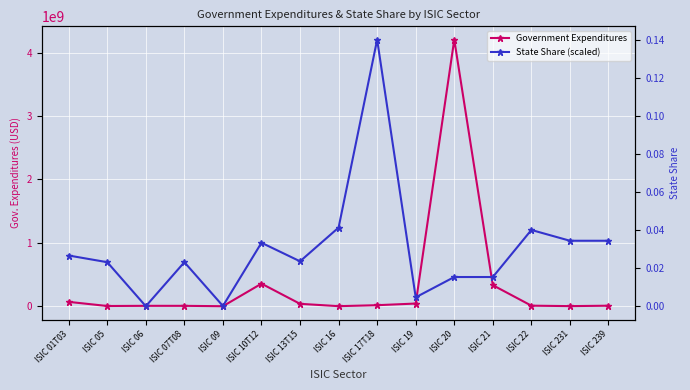

Reading right to left, transcribe all the data shown in this chart.

Government Expenditures: ISIC 239=8407663.1	ISIC 231=1860361.6	ISIC 22=8911870.5	ISIC 21=331916271.1	ISIC 20=4203160241.6	ISIC 19=42428252.8	ISIC 17T18=16467586.7	ISIC 16=1162417.9	ISIC 13T15=38069185.8	ISIC 10T12=355990477.5	ISIC 09=290604.5	ISIC 07T08=6296430.2	ISIC 06=6432553.6	ISIC 05=3641734.8	ISIC 01T03=68776391.6
State Share (scaled): ISIC 239=0.0	ISIC 231=0.0	ISIC 22=0.0	ISIC 21=0.0	ISIC 20=0.0	ISIC 19=0.0	ISIC 17T18=0.1	ISIC 16=0.0	ISIC 13T15=0.0	ISIC 10T12=0.0	ISIC 09=0.0	ISIC 07T08=0.0	ISIC 06=0.0	ISIC 05=0.0	ISIC 01T03=0.0